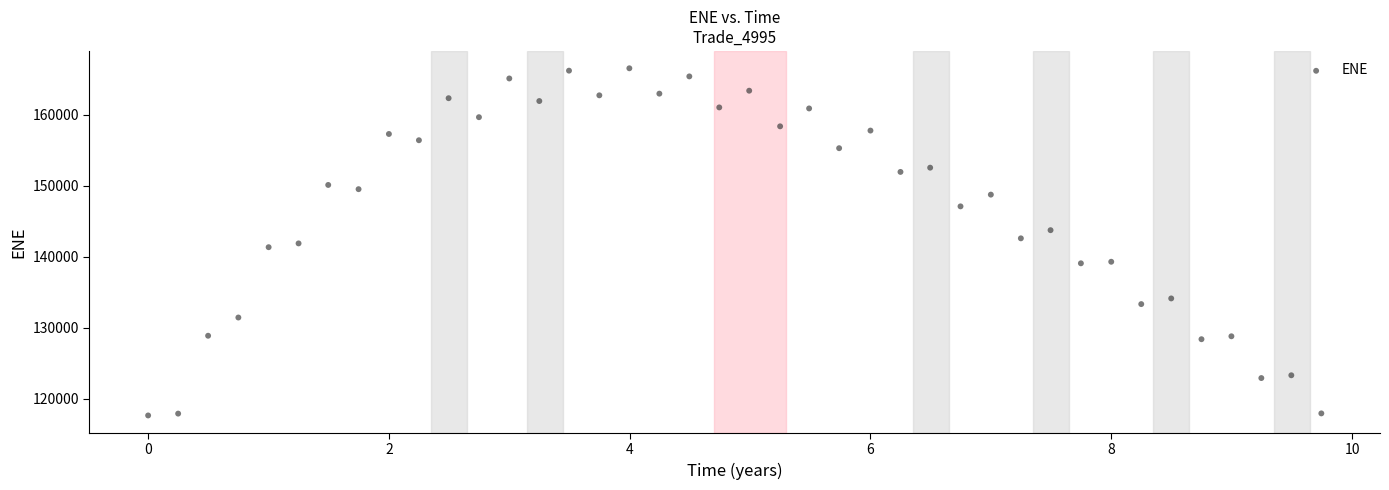

What is the range of Y values (max minus min)?

48920